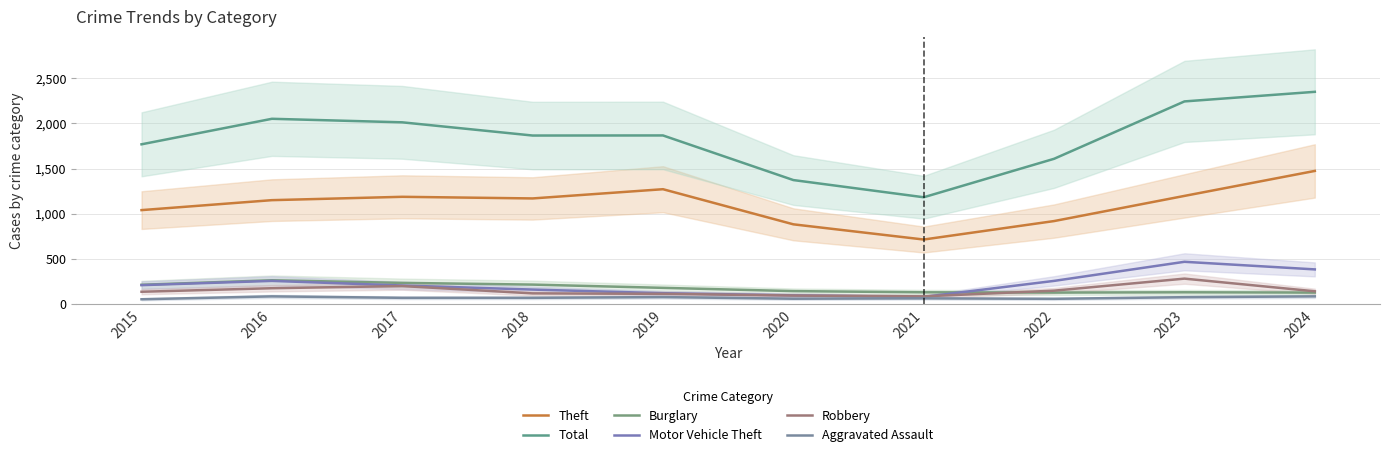

Which series changed the most between 2019 and 2021?

Total